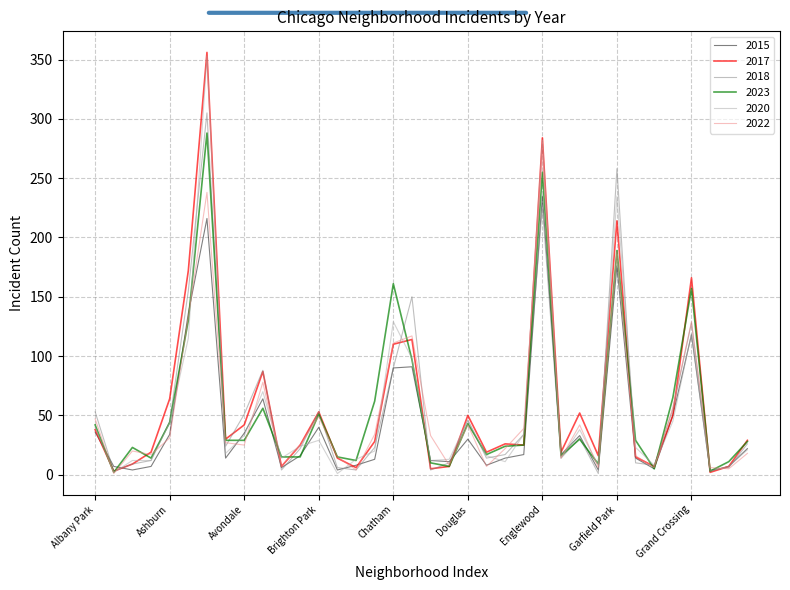

What is the maximum value for 2015?

235